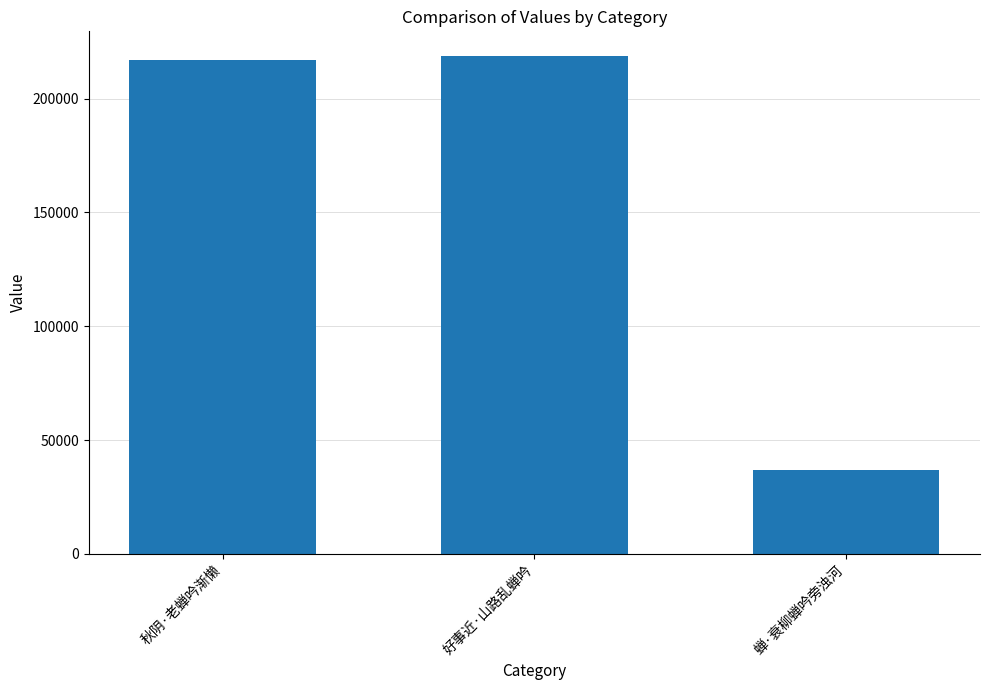

Approximately how many times larger is the value at 蝉·衰柳蝉吟旁浊河 compared to 好事近·山路乱蝉吟?

0.2